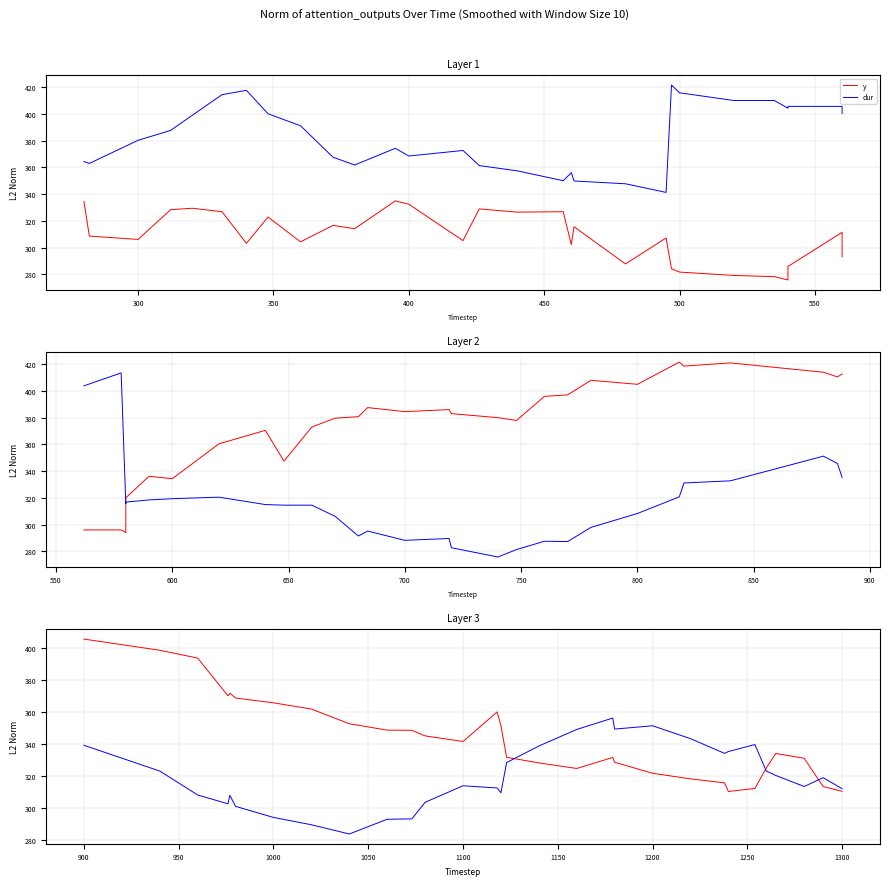

Count the number of data series in this chart.

2